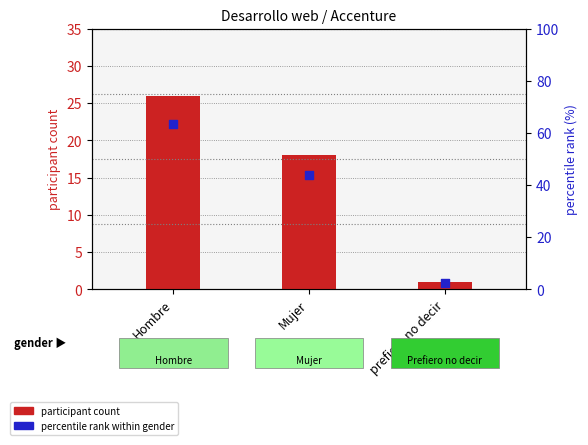

What are all the series names shown in the legend?

participant count, percentile rank within gender